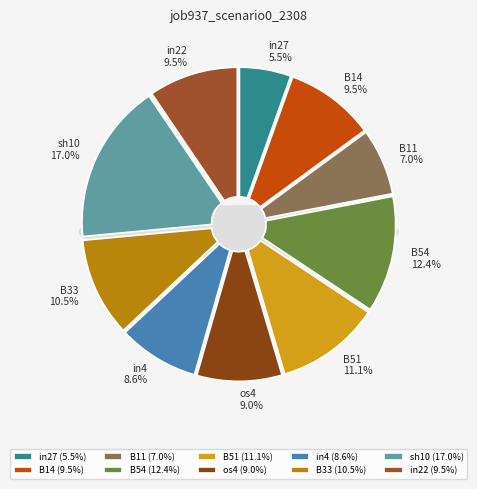

To the nearest percent, what is the average slice percentage?

10%